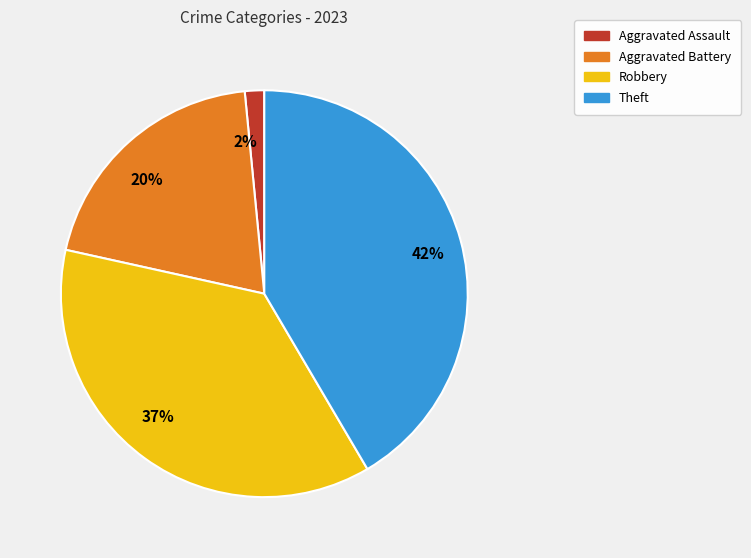

How many slices are in this pie chart?

4